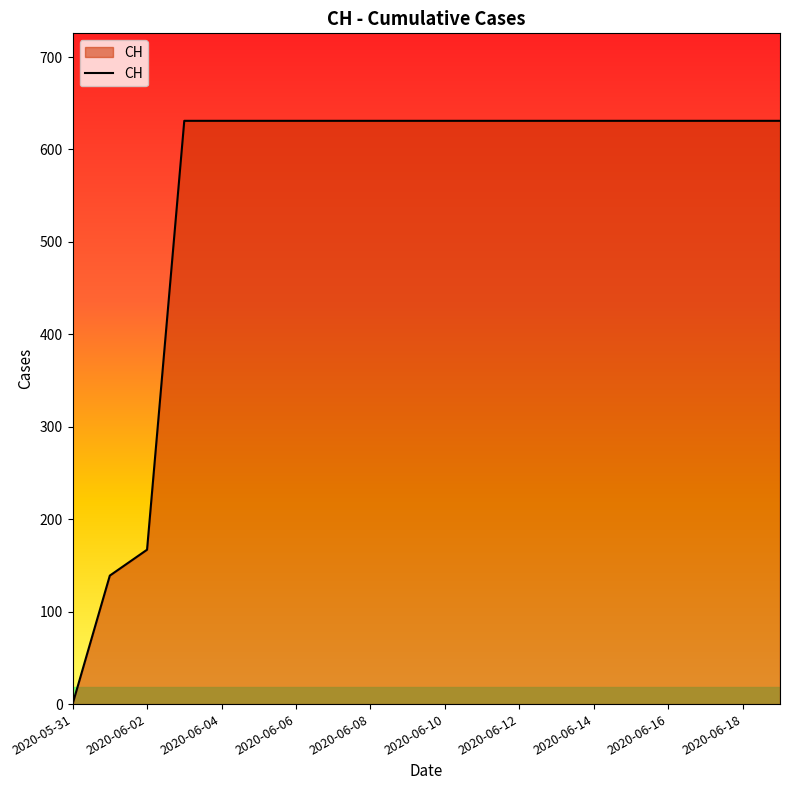

What is the difference between the maximum and minimum values?

631